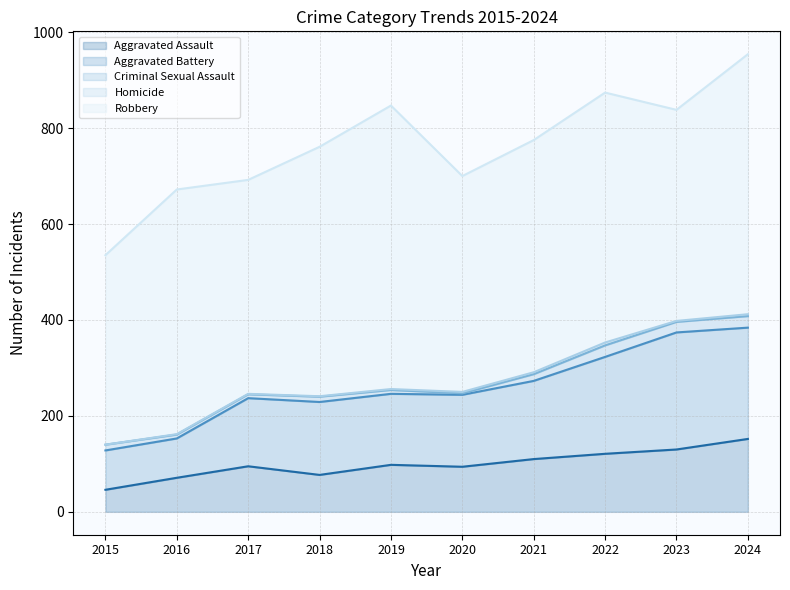

Reading left to right, list all the values displayed in this chart.

Aggravated Assault: 2015=46	2016=71	2017=95	2018=77	2019=98	2020=94	2021=110	2022=121	2023=130	2024=152
Aggravated Battery: 2015=82	2016=82	2017=142	2018=152	2019=148	2020=150	2021=163	2022=202	2023=244	2024=232
Criminal Sexual Assault: 2015=12	2016=8	2017=8	2018=11	2019=8	2020=3	2021=14	2022=24	2023=22	2024=24
Homicide: 2015=0	2016=1	2017=1	2018=1	2019=2	2020=3	2021=4	2022=6	2023=2	2024=4
Robbery: 2015=395	2016=510	2017=446	2018=520	2019=591	2020=450	2021=484	2022=521	2023=440	2024=542